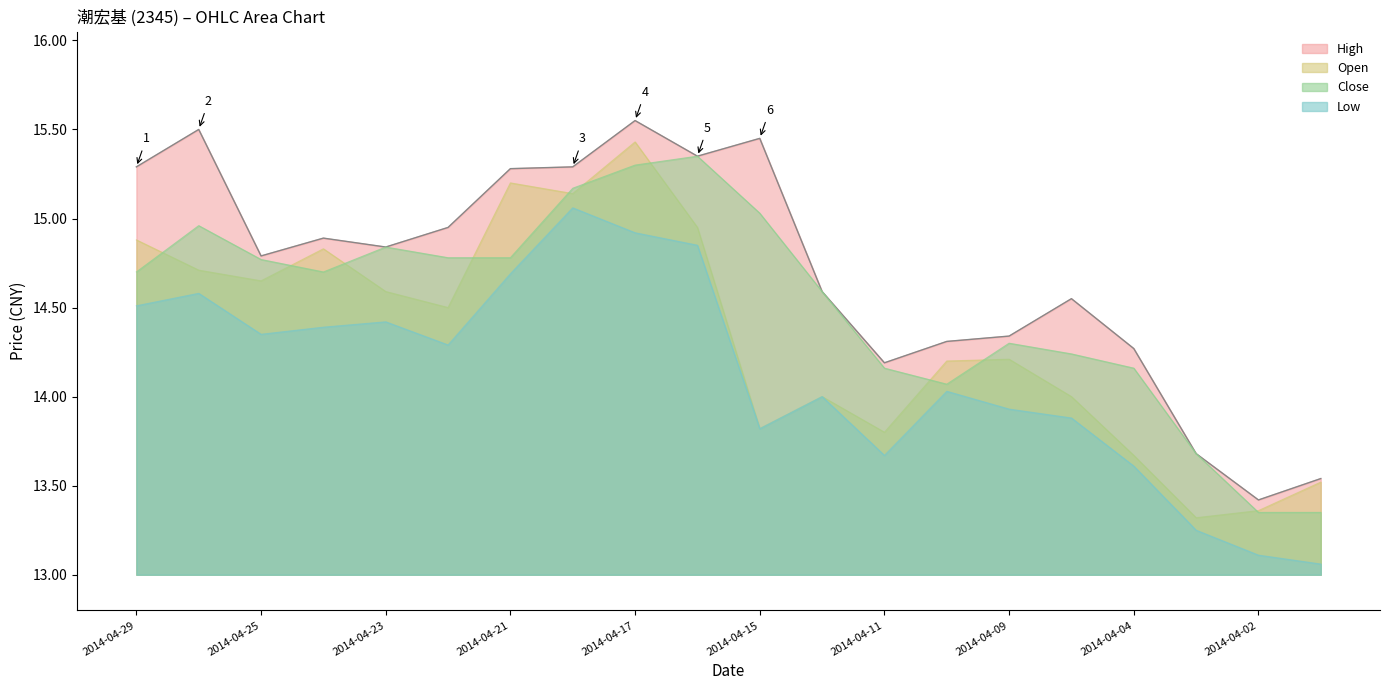

Which has a higher value, 2014-04-11 or 2014-04-21?

2014-04-21